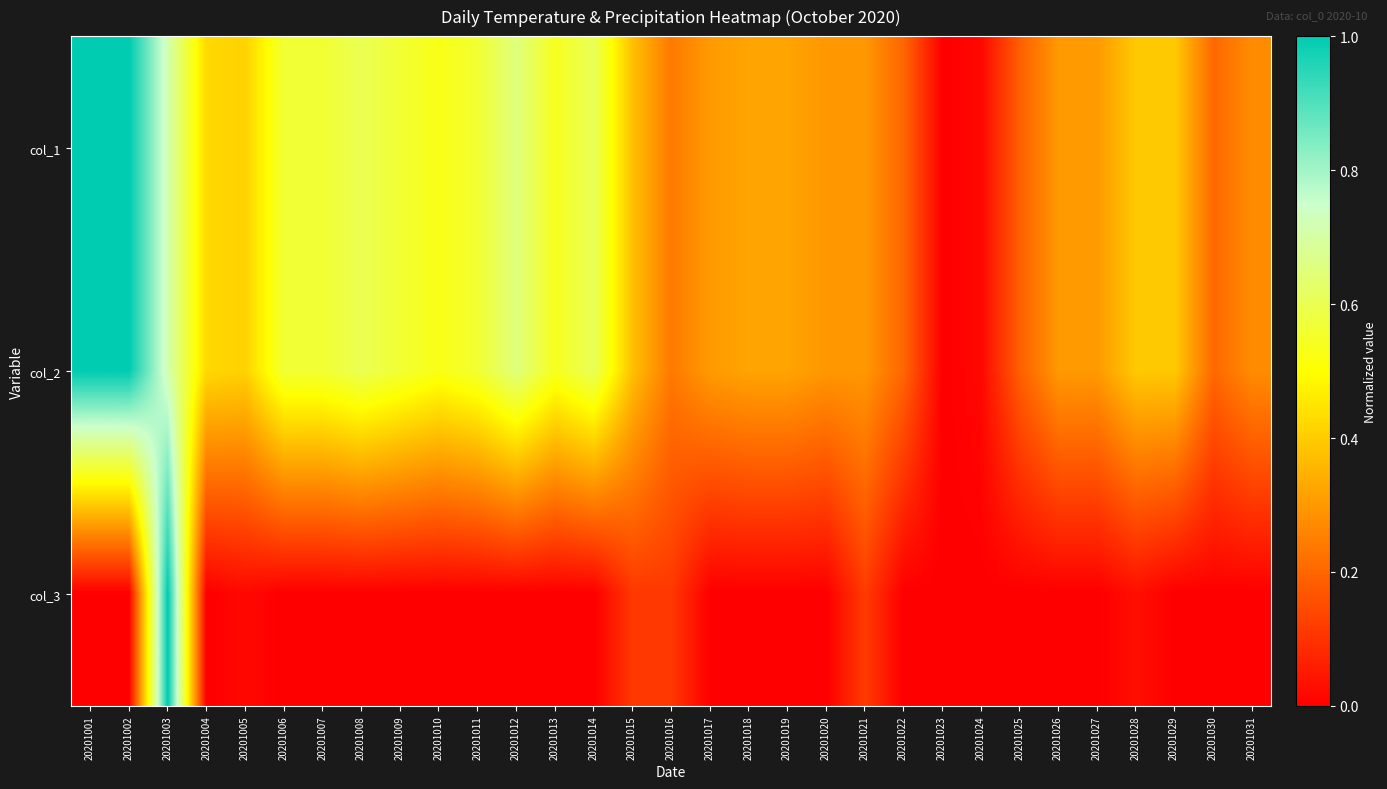

How many distinct data groups are displayed?

3